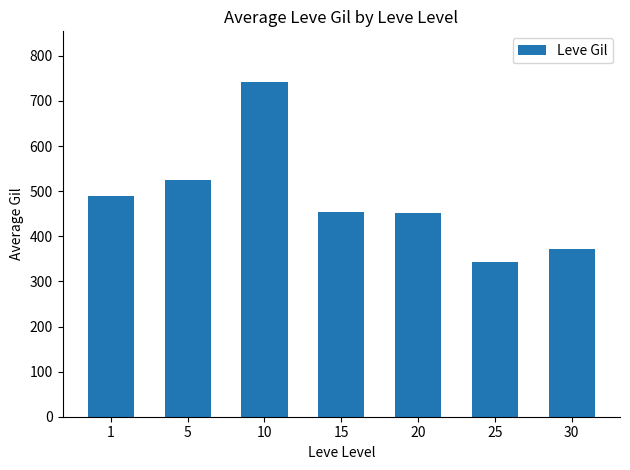

What is the value of the 1st bar from the left?

490